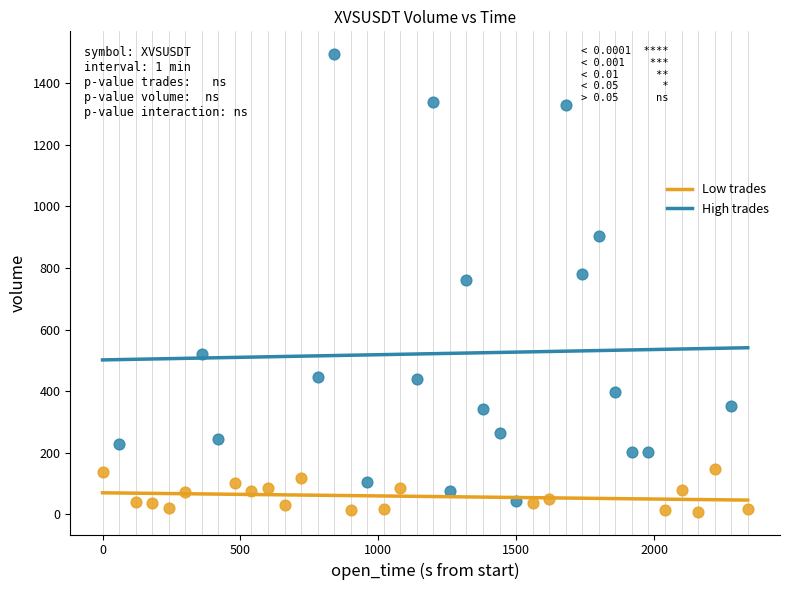

Which series has the largest Y range (max minus min)?

High trades